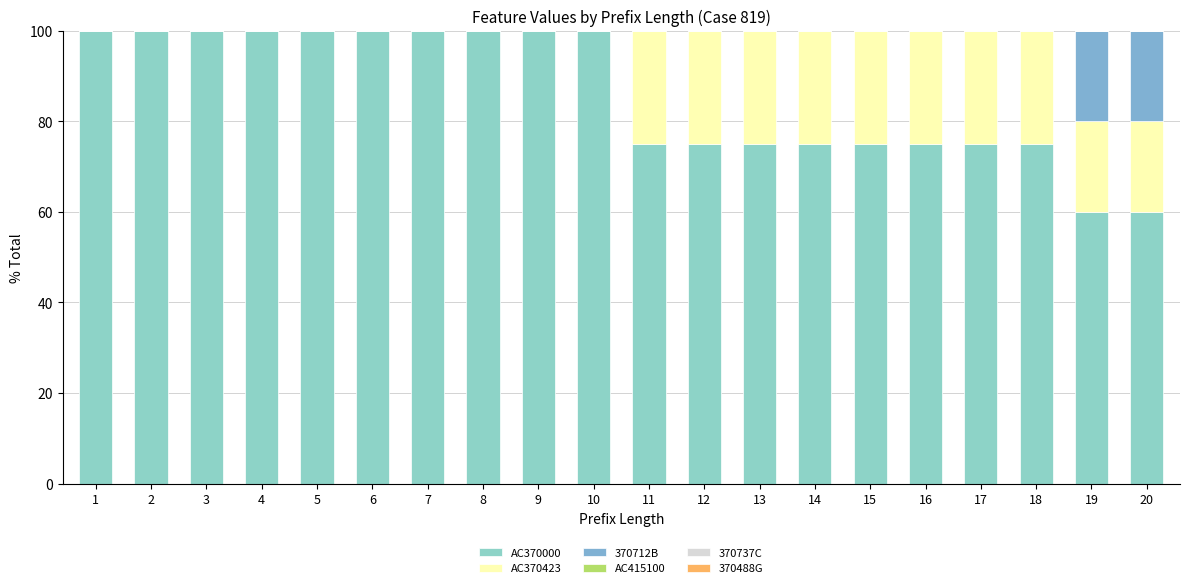

Are the bars horizontal?

No